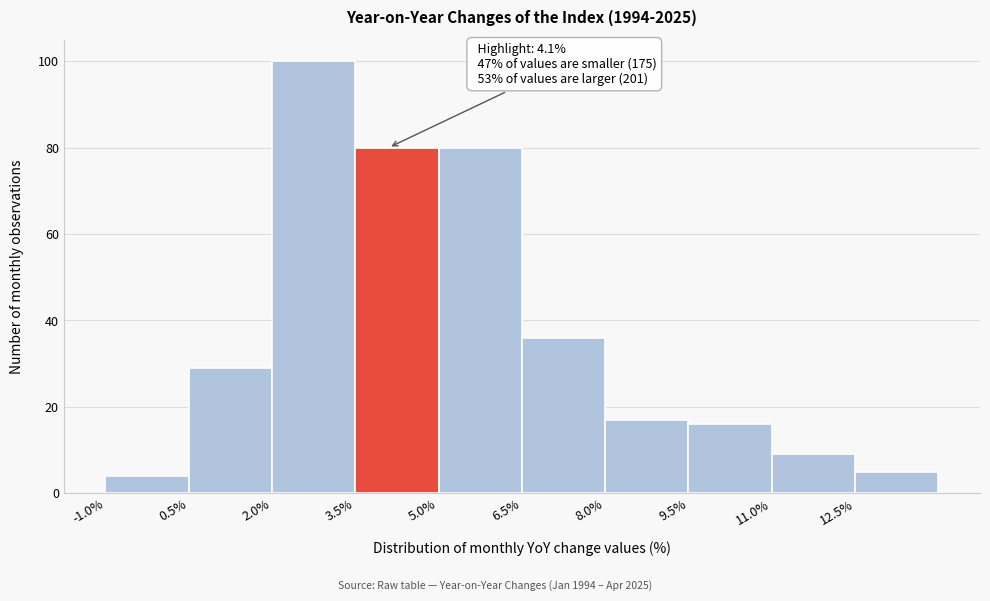

Which range on the x-axis has the tallest bar?

2.0 to 3.5